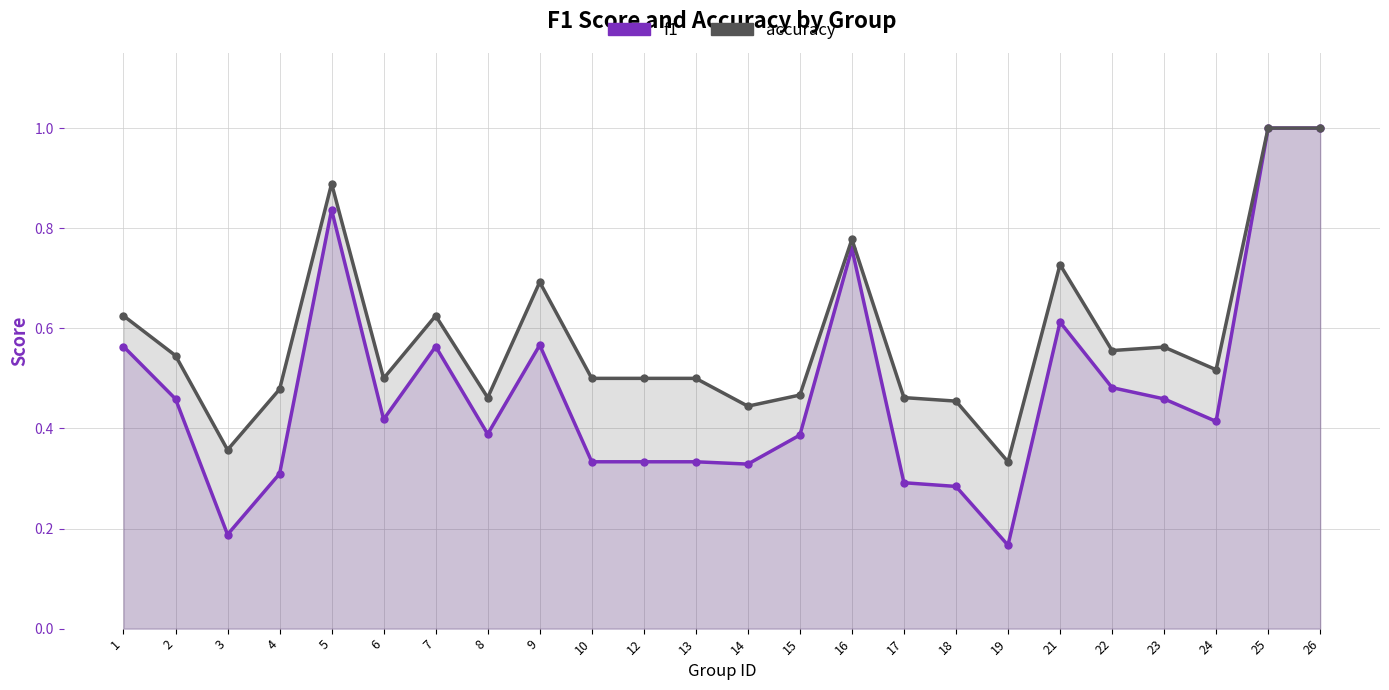

Where is f1 nearest to the value 0?

19